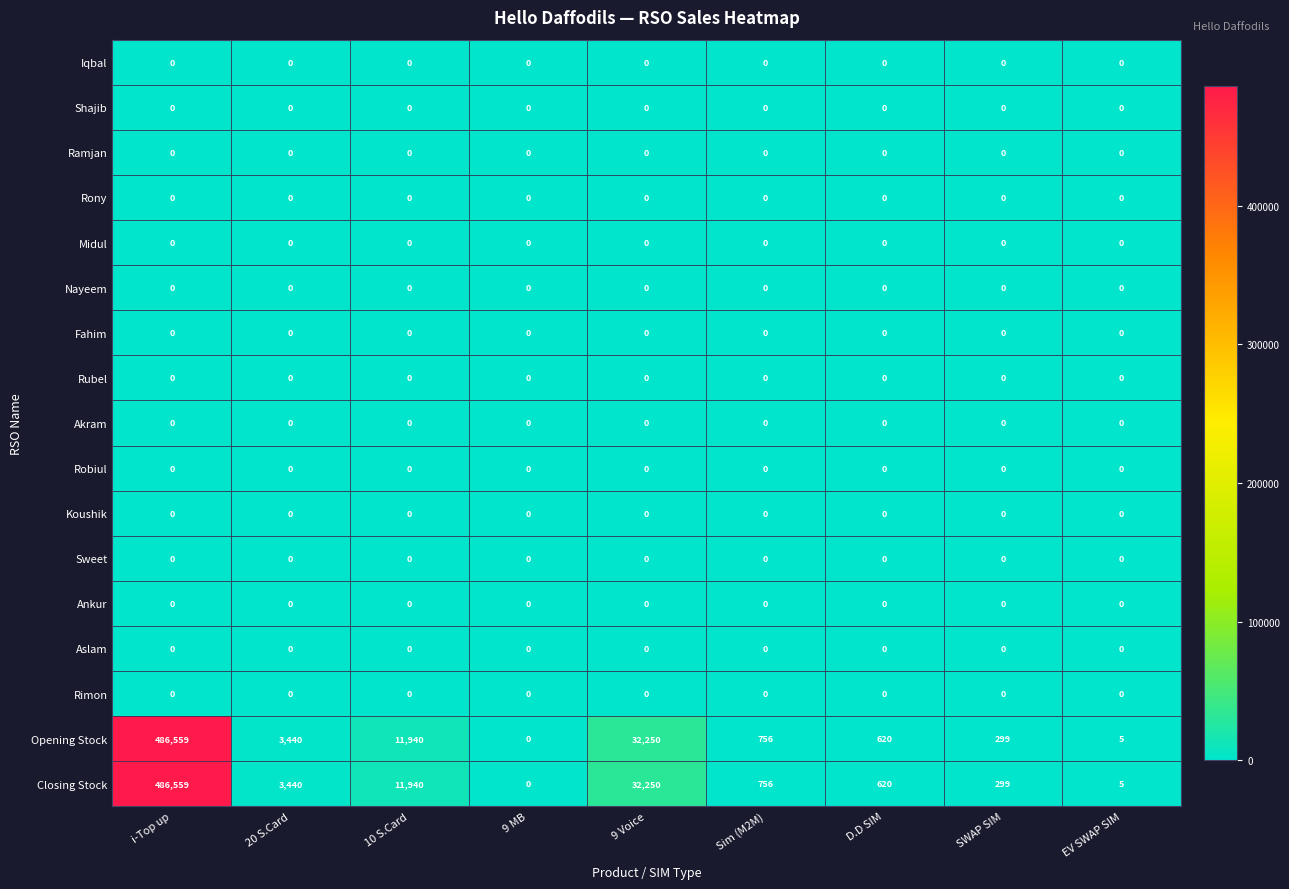

What is the greatest value displayed?

486559